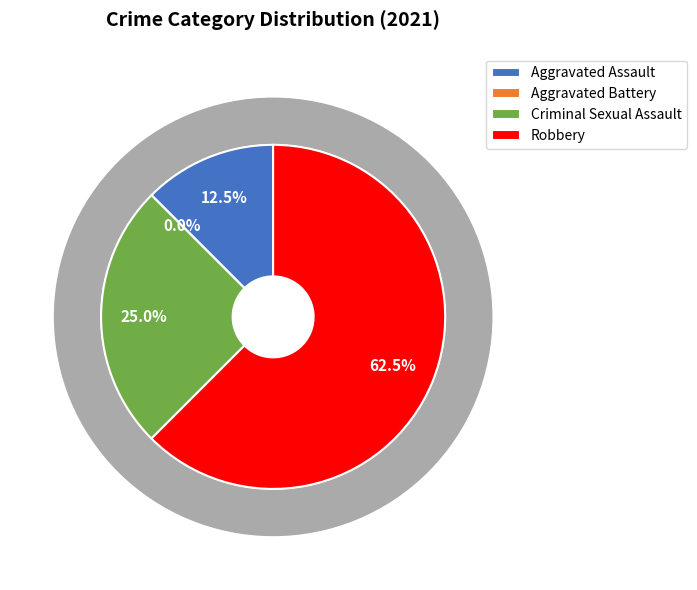

To the nearest percent, what is the combined percentage of Aggravated Assault and Aggravated Battery?

12%